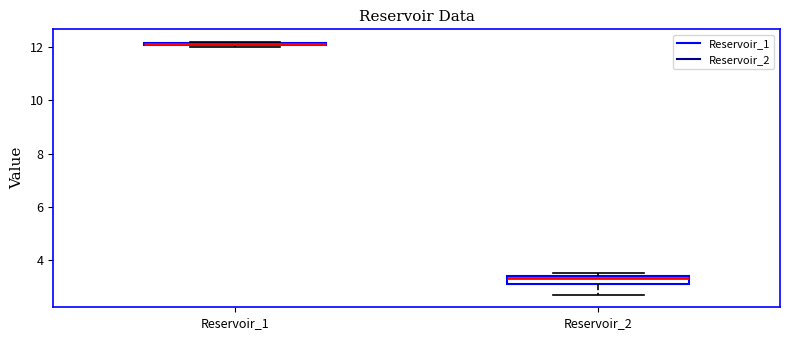

Where does the lower whisker of the box for Reservoir_2 end on the y-axis? The values are not printed on the chart, so give them approximately, as read against the axis.

2.6